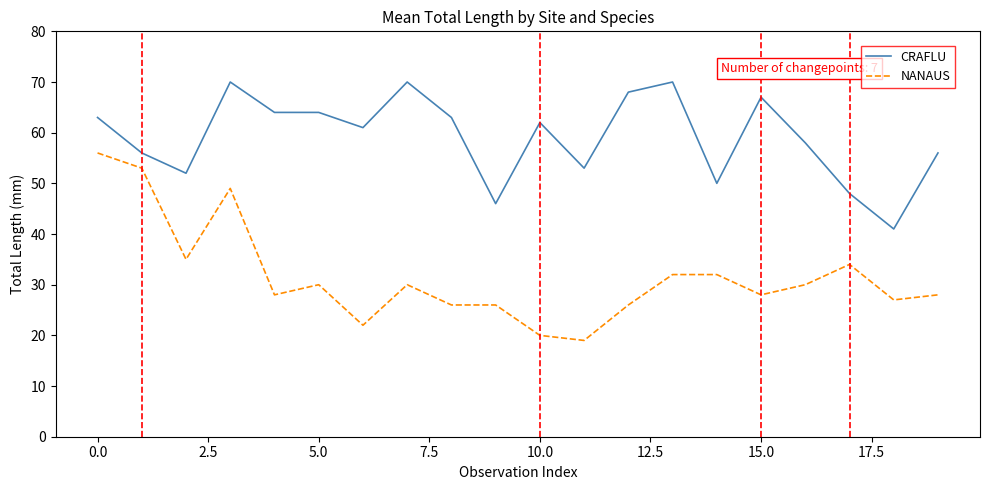

What is the difference between the maximum and minimum values in the CRAFLU series?

29